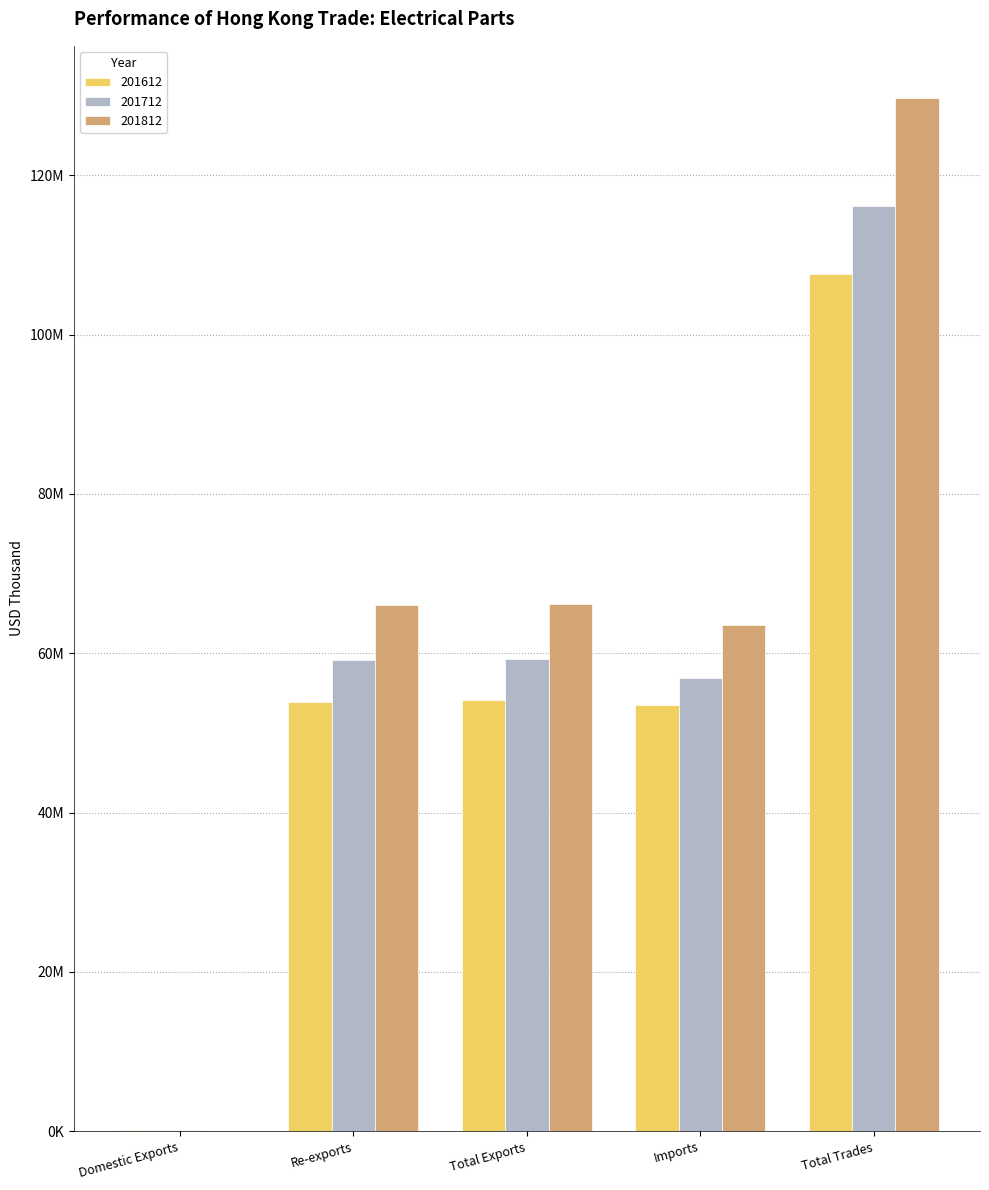

What is the maximum value shown in the chart?

129764034.6